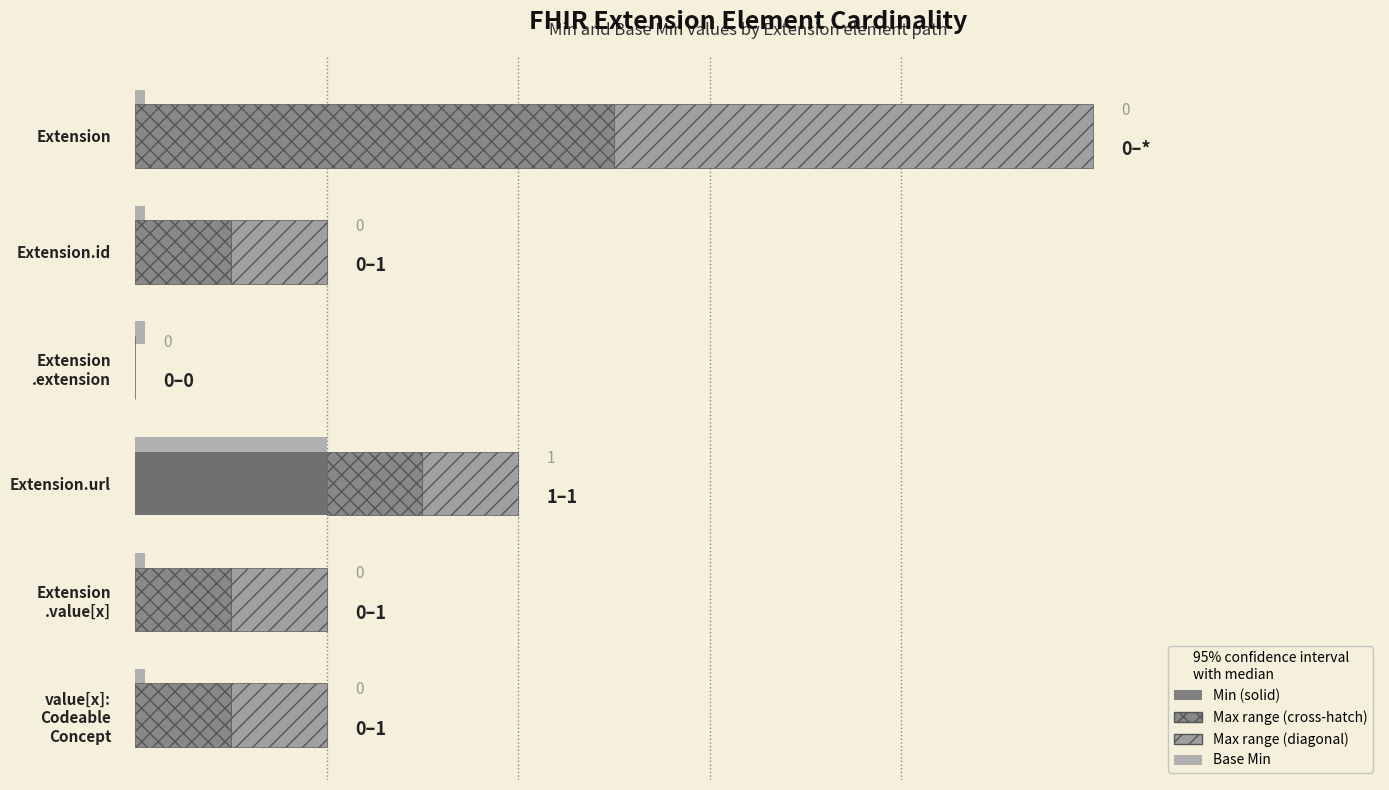

What is the sum of all values?

1